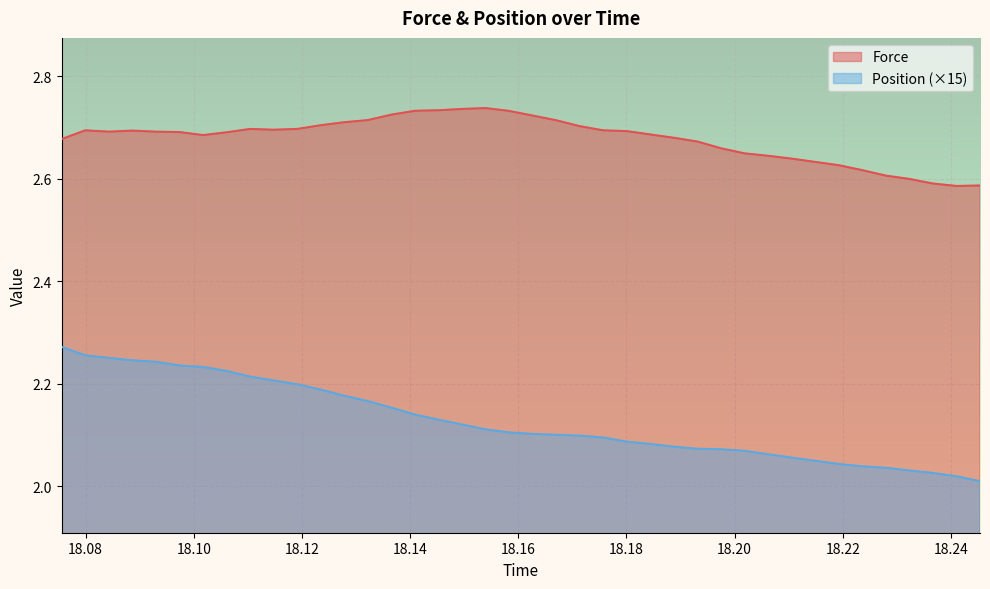

True or false: Force and Position (×15) cross at least once.

False